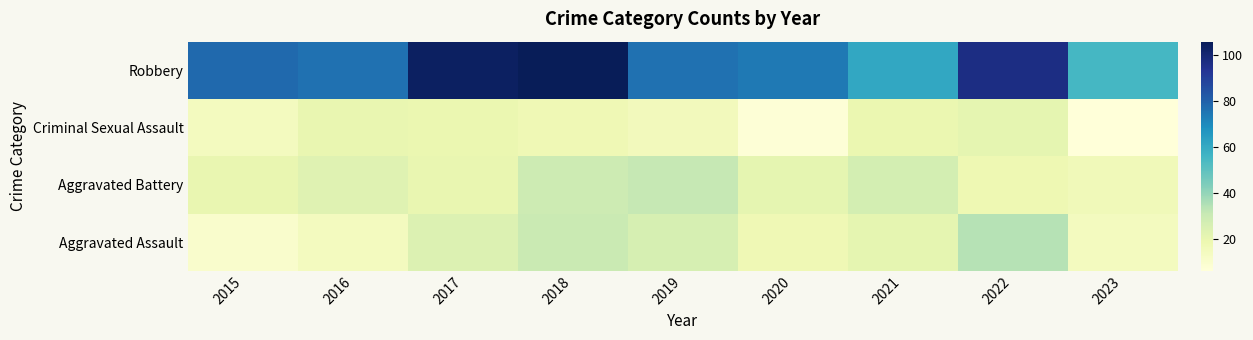

What is the spread (max minus min) of values at 2023?

49